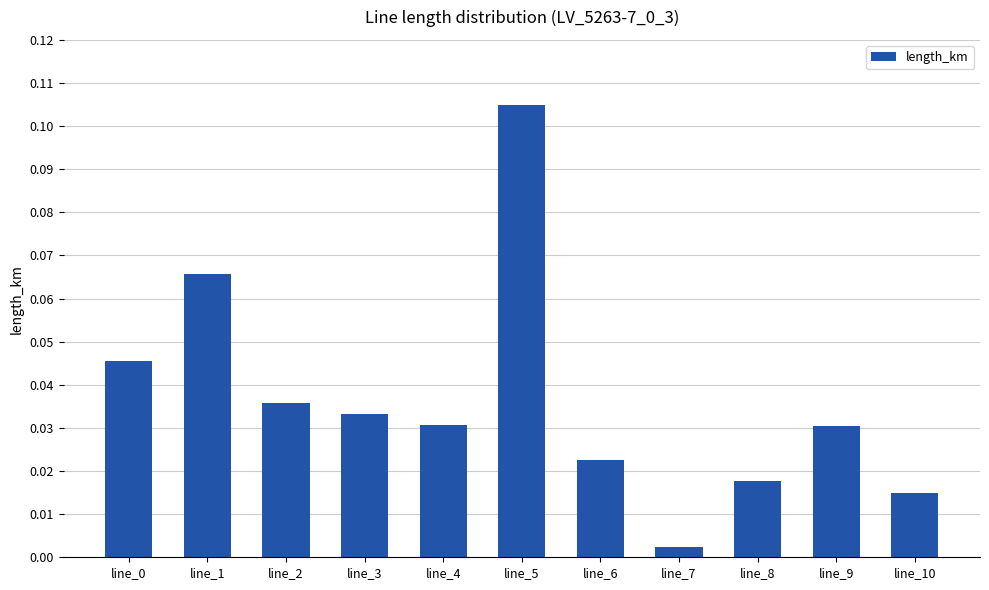

What is the change in value from line_5 to line_9?

-0.1